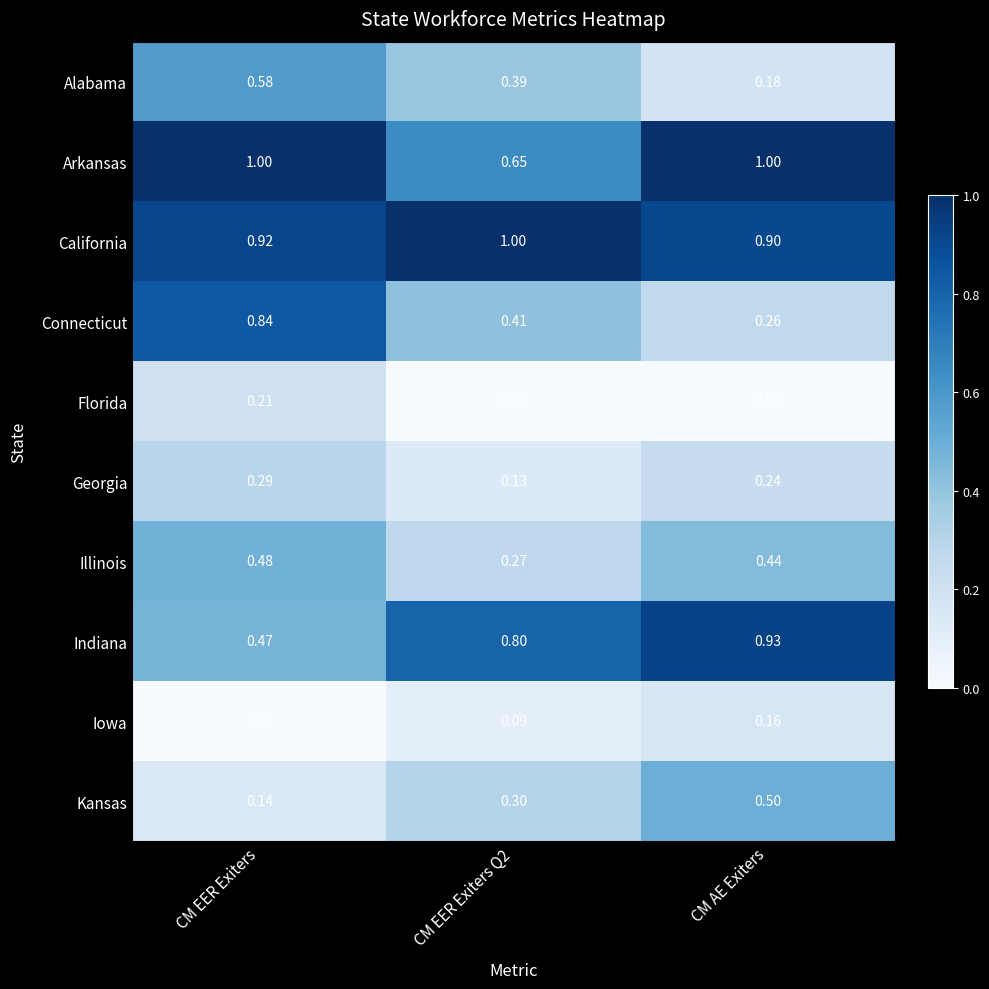

Is the value of Arkansas at CM AE Exiters greater than the value of Indiana at CM EER Exiters?

Yes